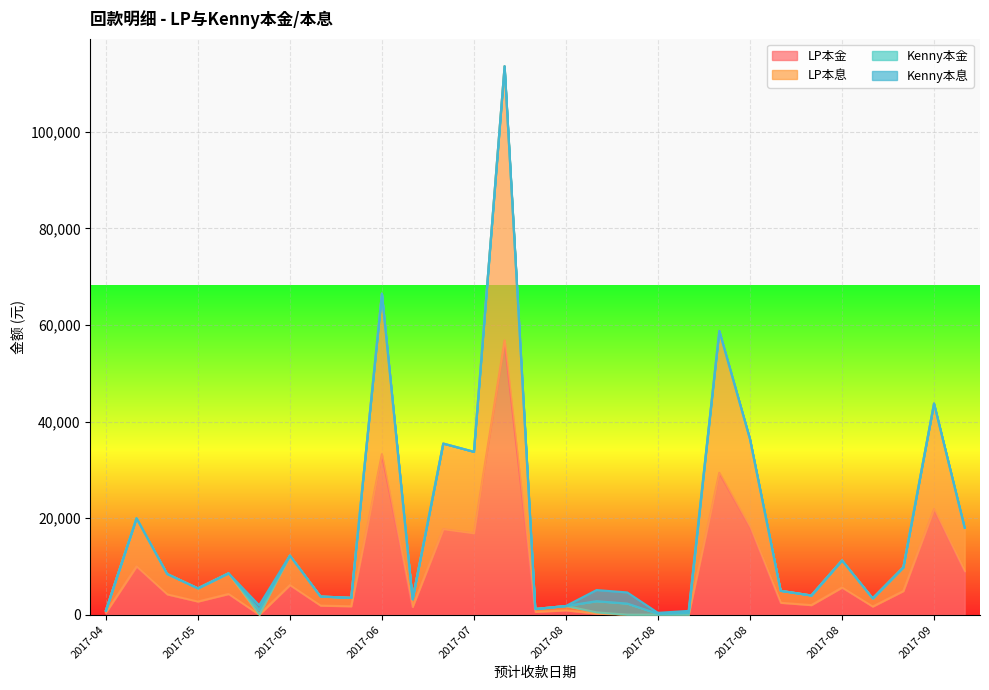

Is the value of LP本金 at 2017-07 greater than the value of LP本息 at 2017-07?

No